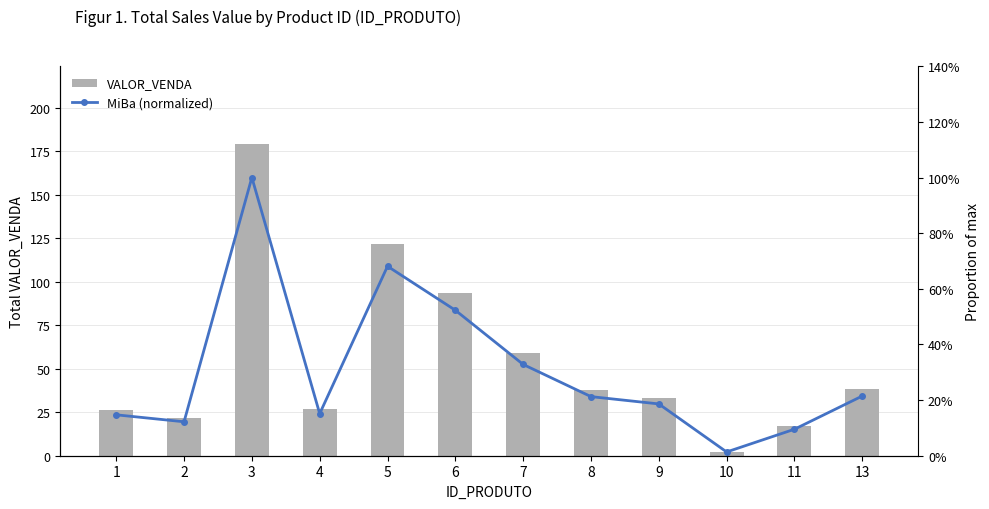

What is the average value of the MiBa (normalized) series?

0.3